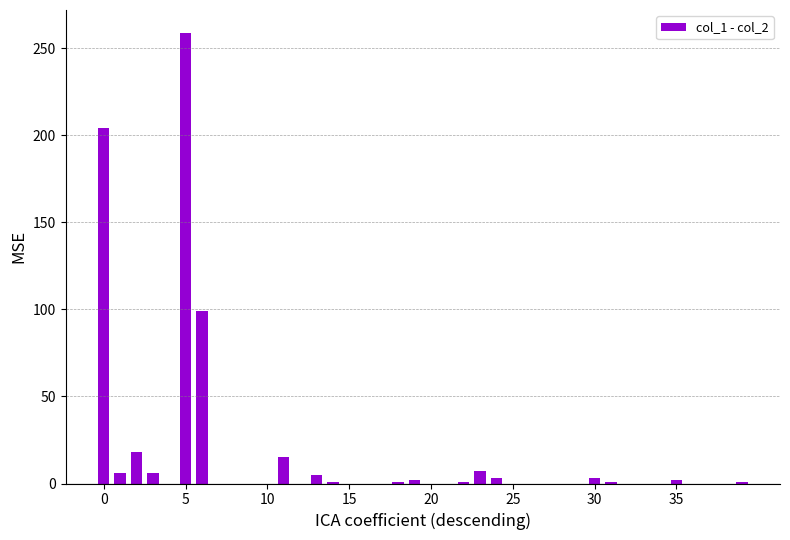

What is the sum of all values?

634